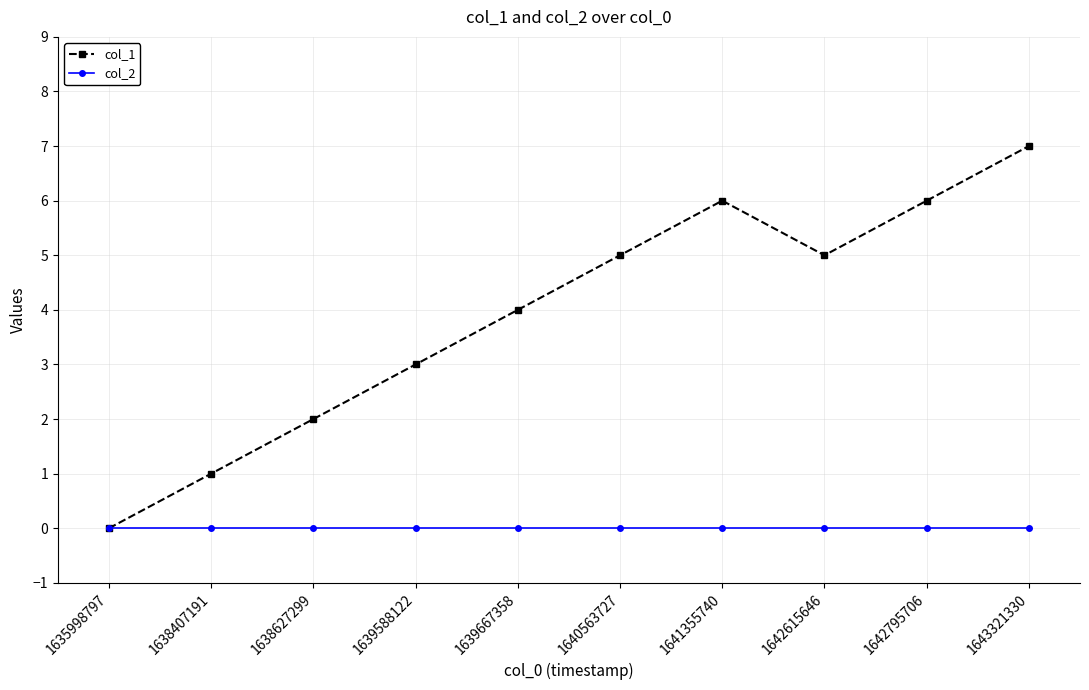

Count the number of categories in the chart.

10